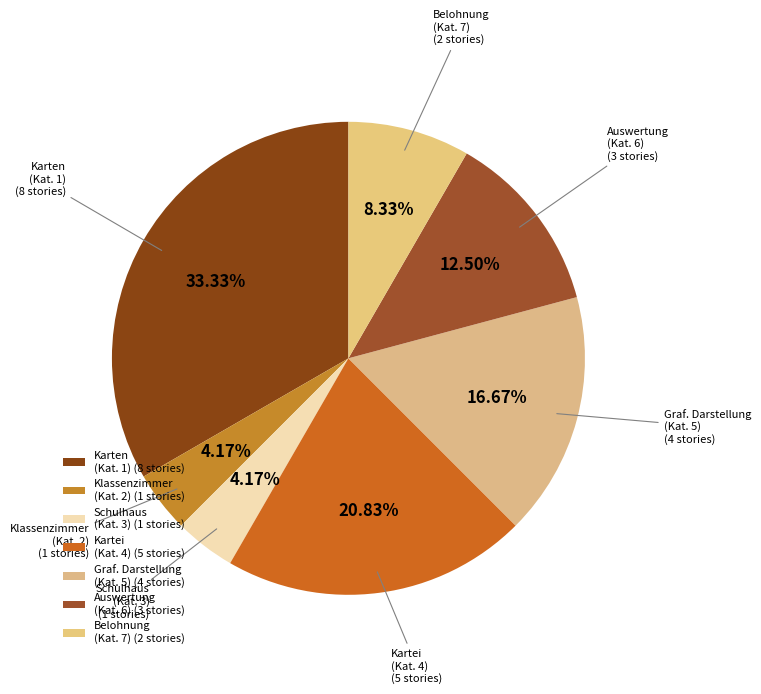

Which category has the smallest portion of the pie?

3